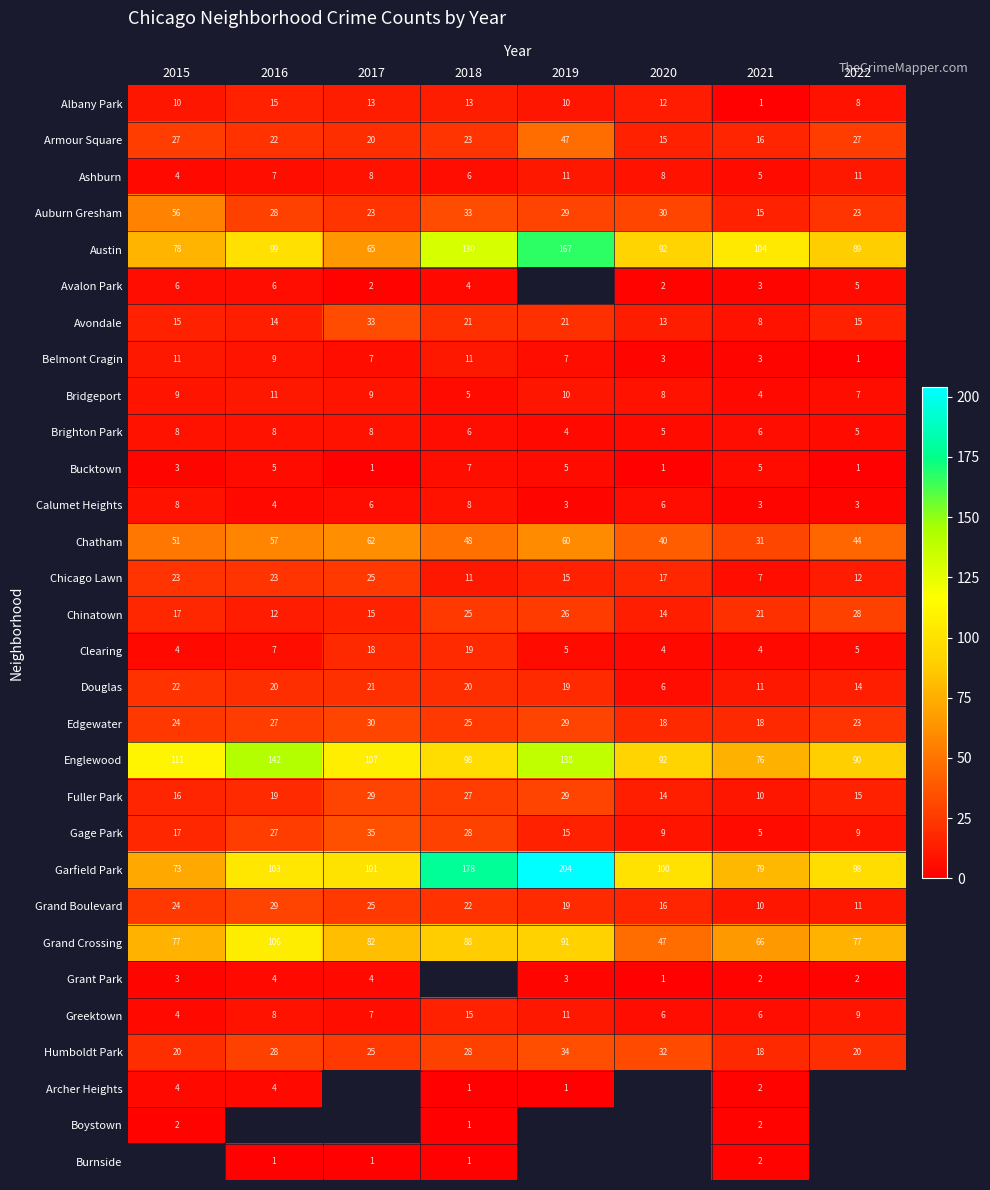

What is the sum of the Humboldt Park values at 2016 and 2022?

48